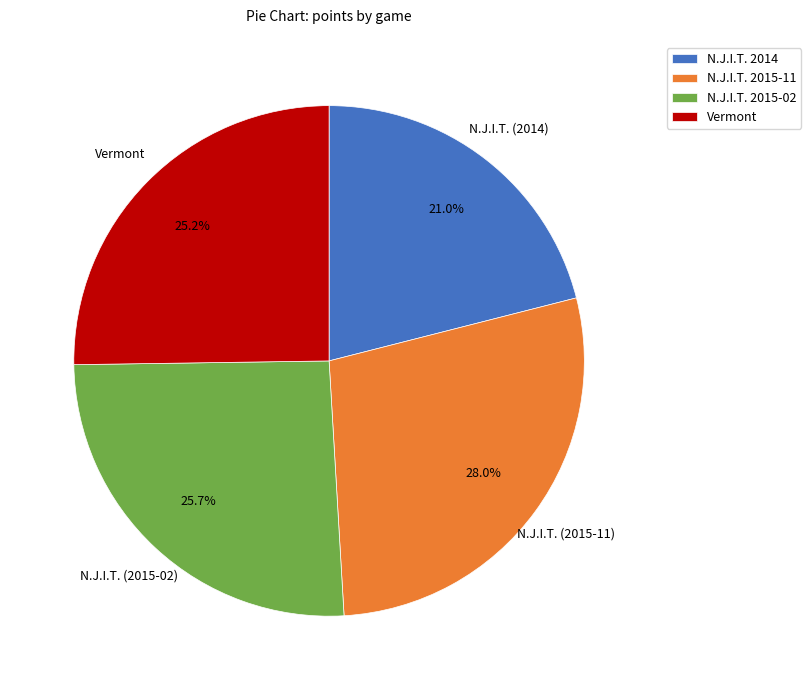

Which slice is the largest?

N.J.I.T. 2015-11